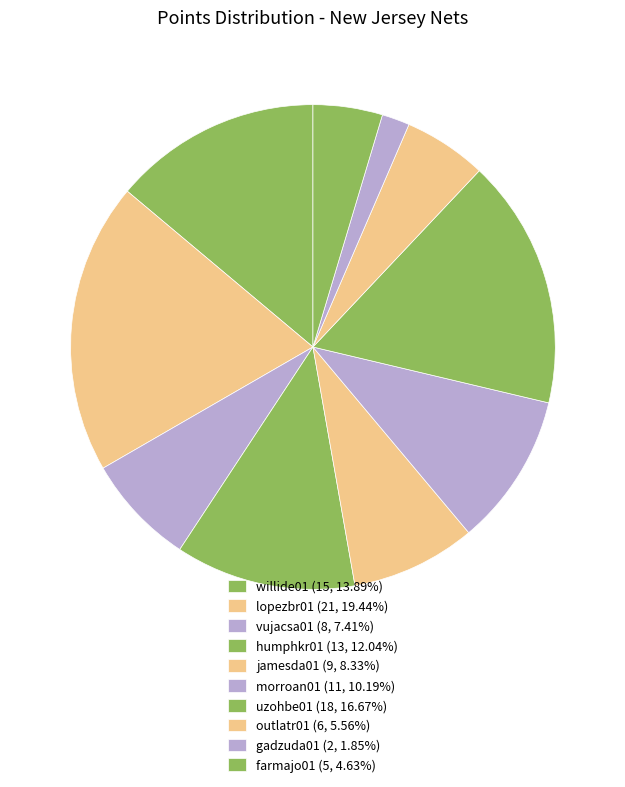

Approximately how many times larger is the value at farmajo01 compared to lopezbr01?

0.2